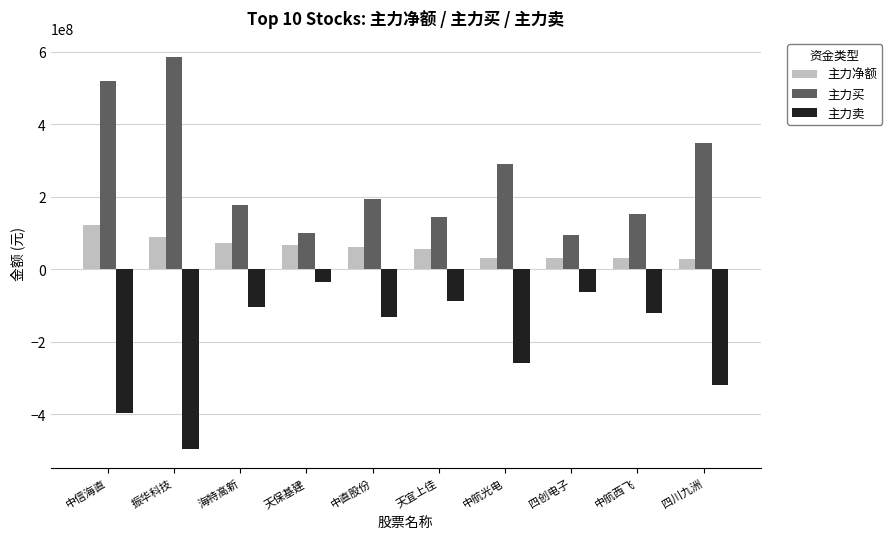

Rank the series at 振华科技 from lowest to highest value.

主力卖, 主力净额, 主力买